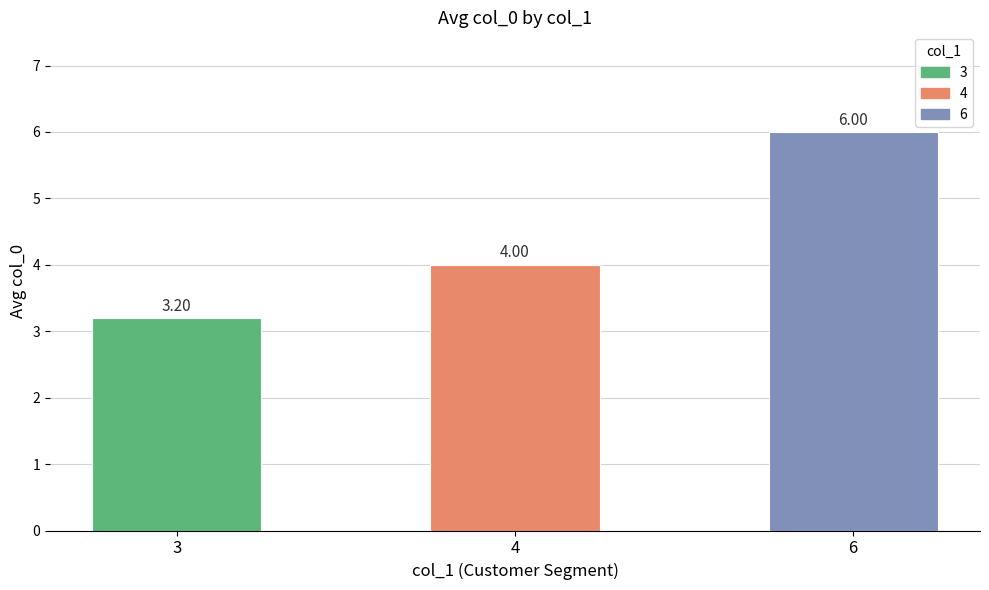

At which category does the chart reach its peak across all series?

6